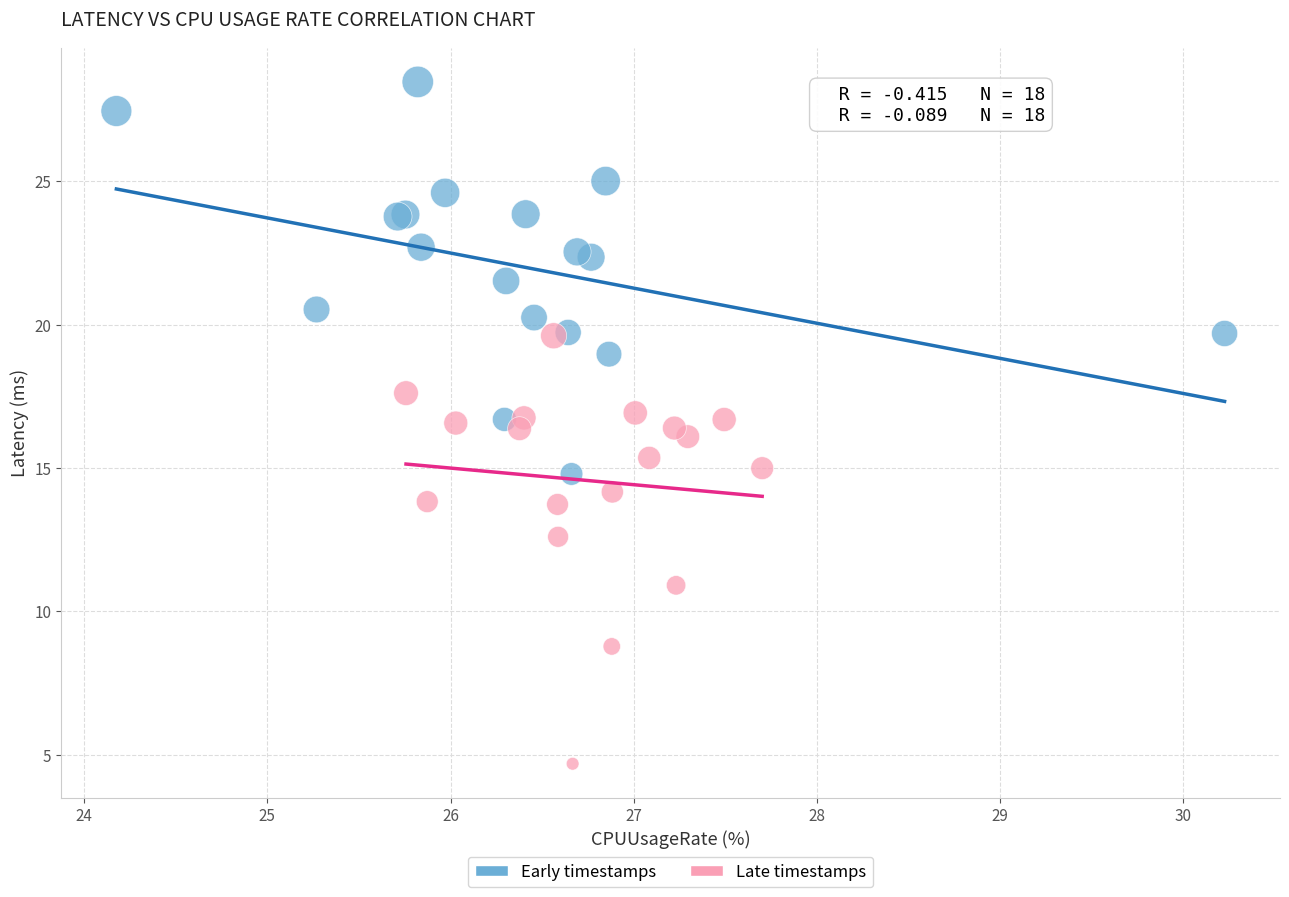

What are all the series names shown in the legend?

Early timestamps, Late timestamps